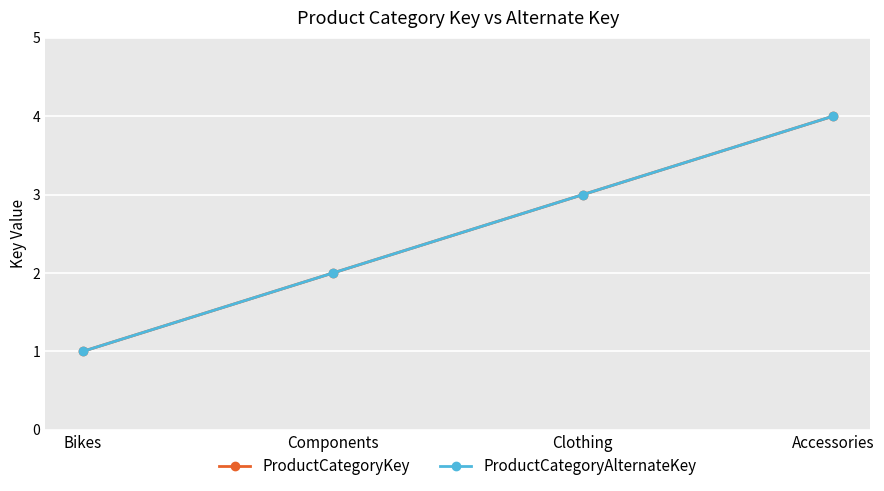

Which series has the largest total across all categories?

ProductCategoryKey